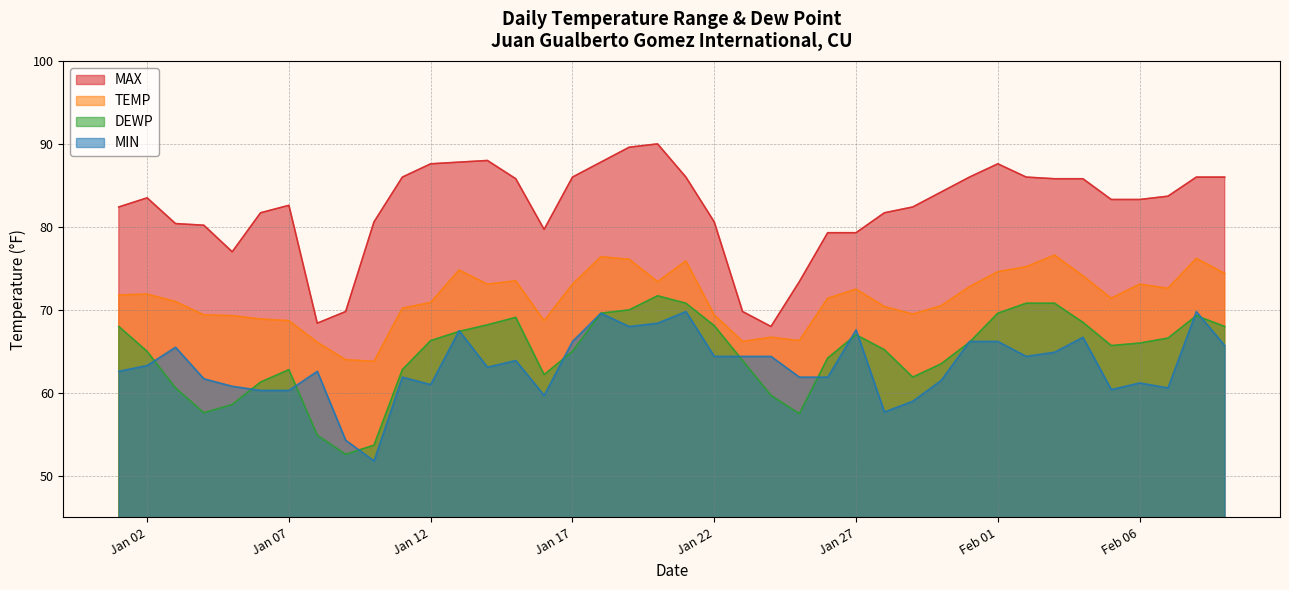

Is it true that MIN equals 43.8 at 2025-01-08?

False